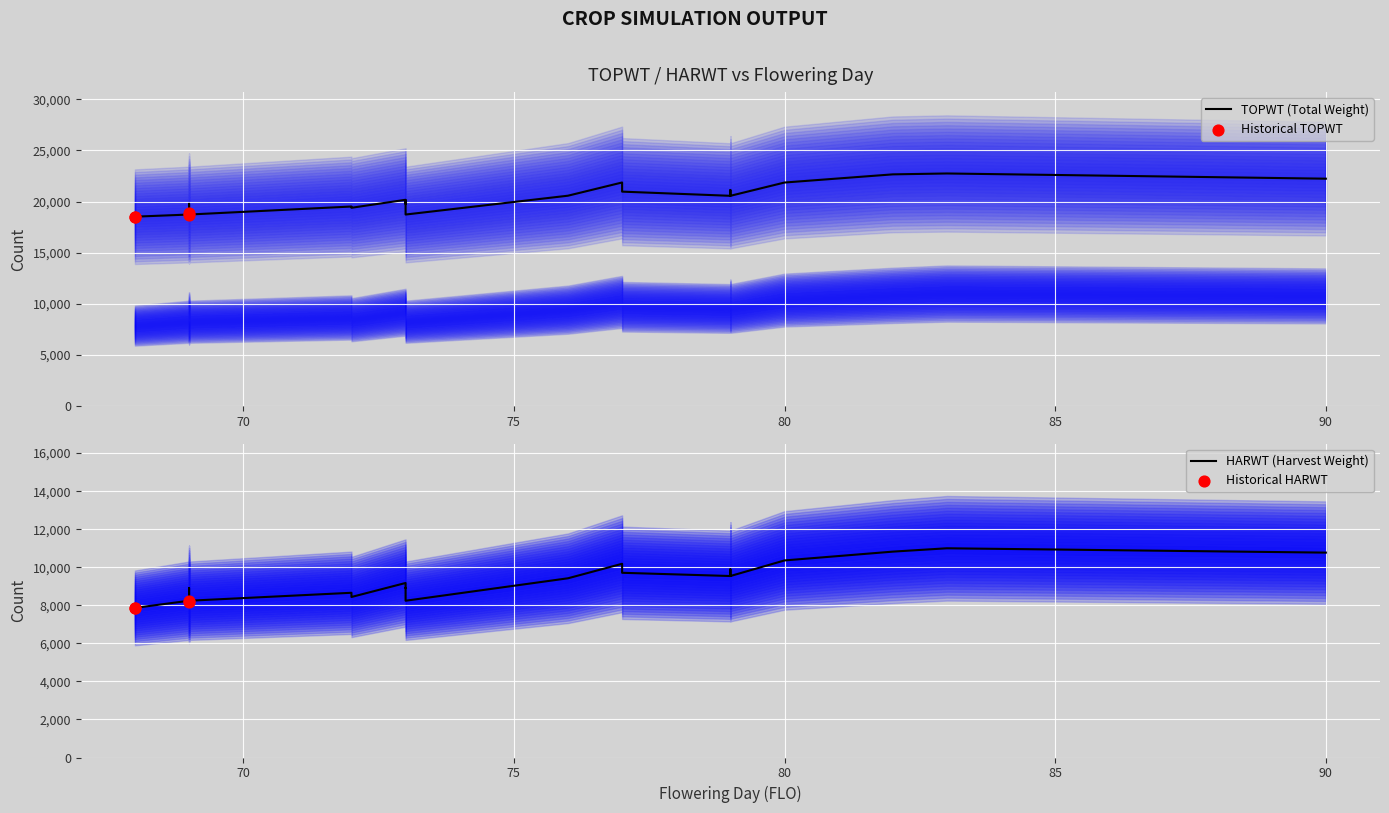

Which series has the widest spread of Y values?

TOPWT